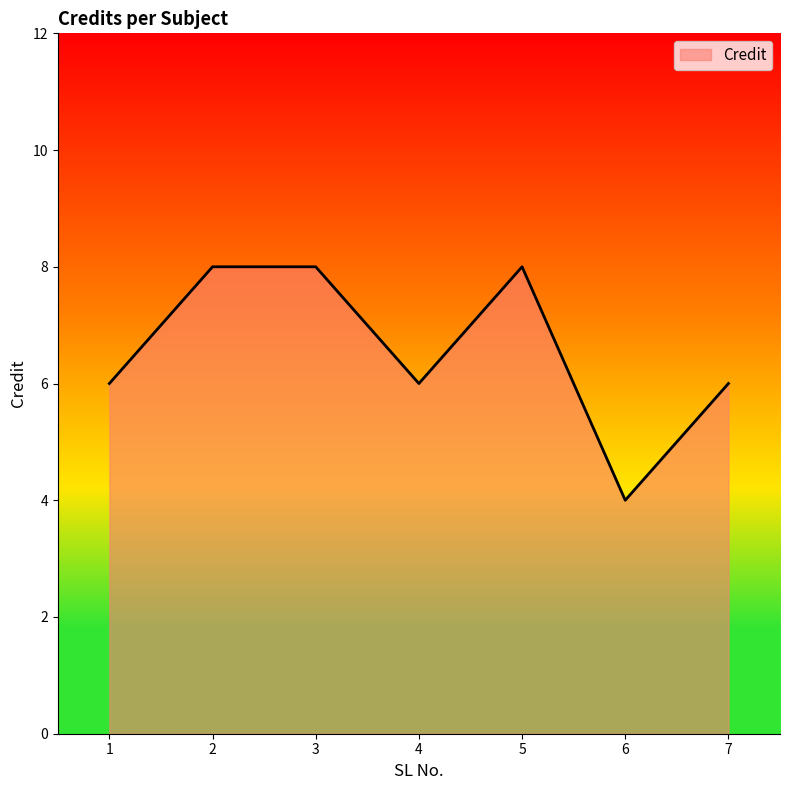

Does the chart have visible grid lines?

No